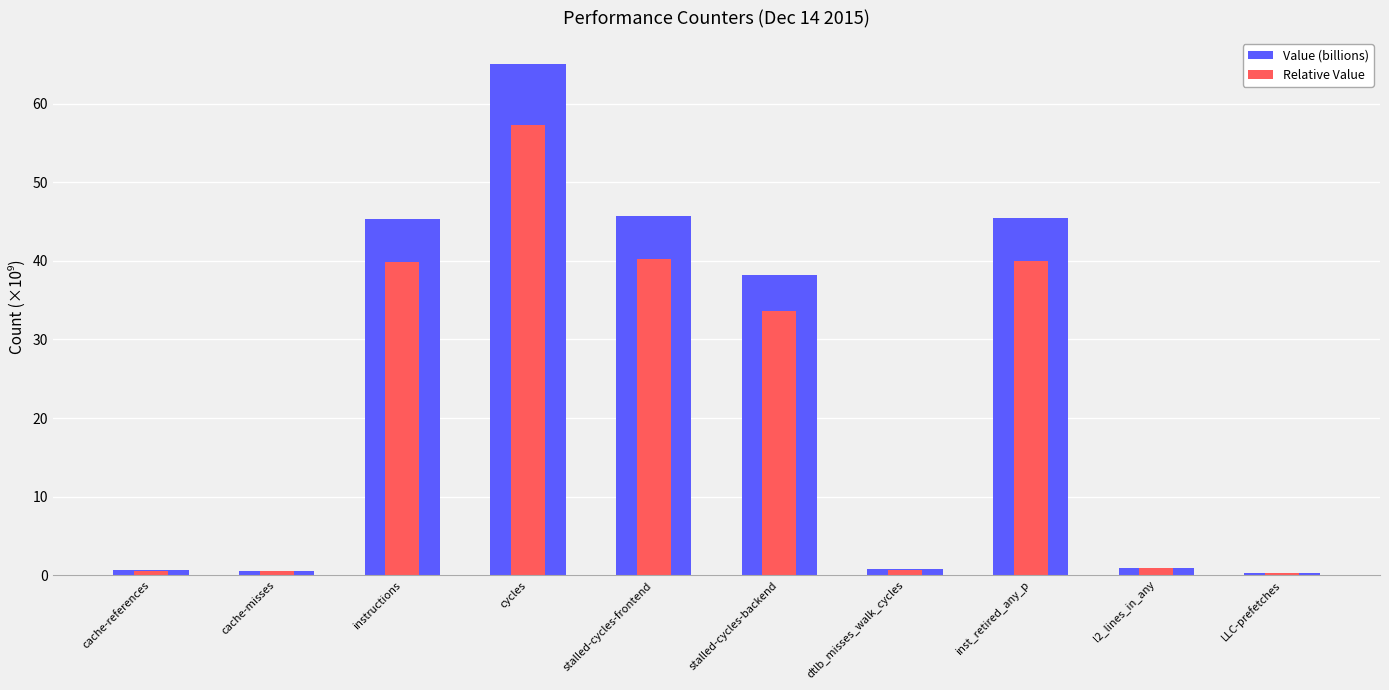

Where is Value (billions) nearest to the value 32?

stalled-cycles-backend